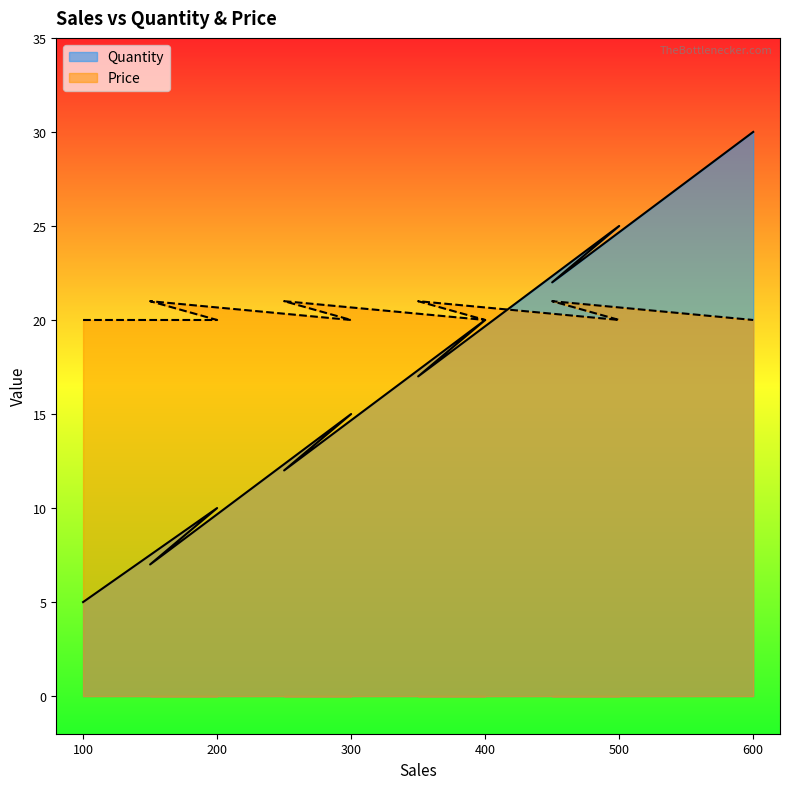

How many intersections are there between Quantity and Price?

1